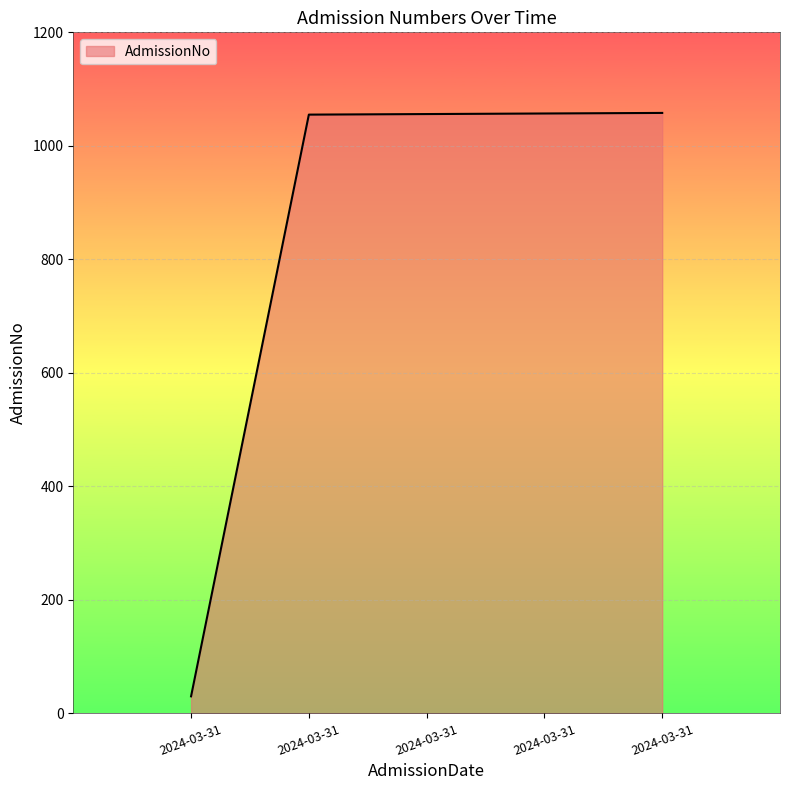

How many lines are shown in the chart?

1